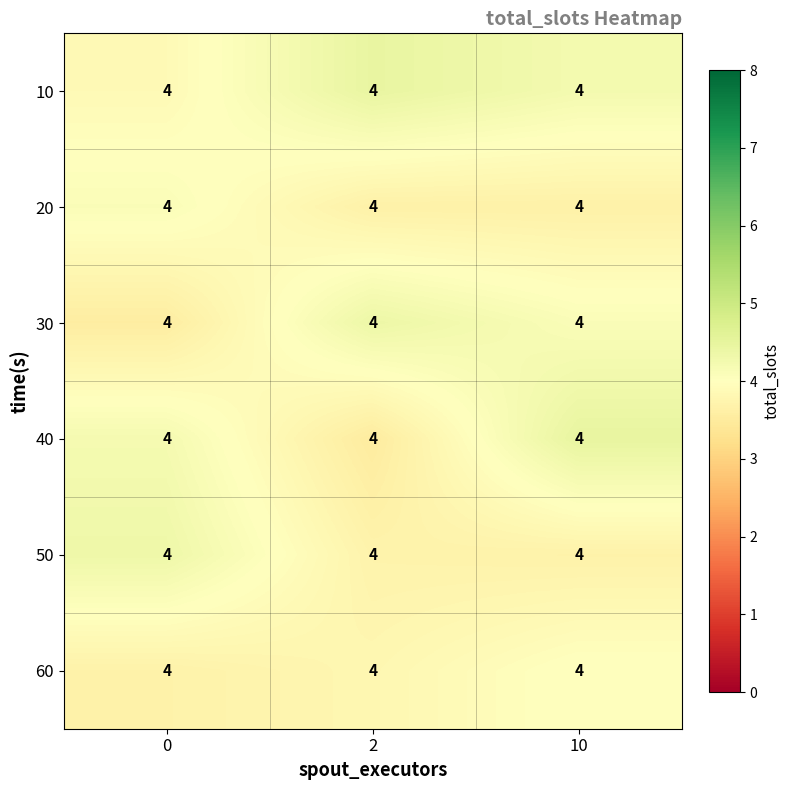

Between 2 and 10, which is larger?

2